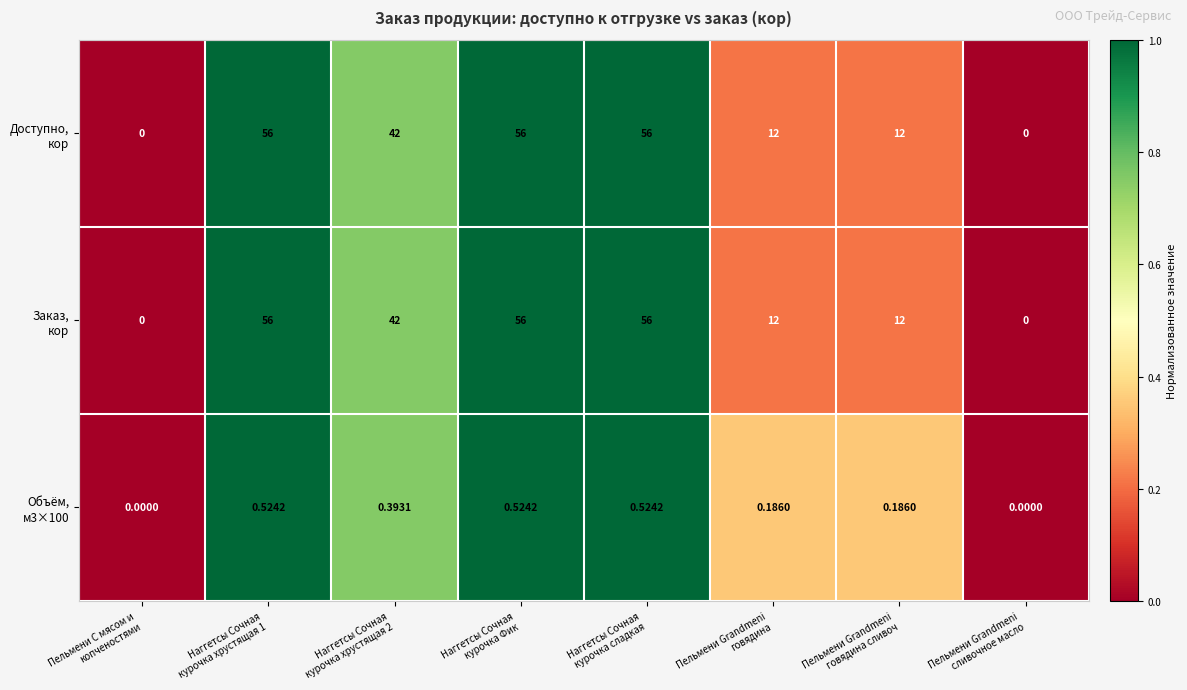

How many distinct data groups are displayed?

3